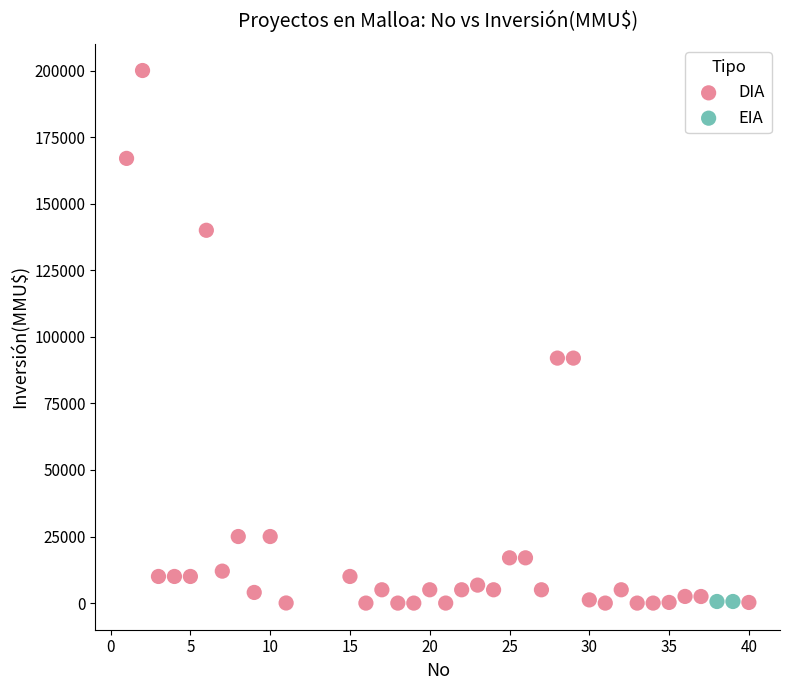

What are all the series names shown in the legend?

DIA, EIA